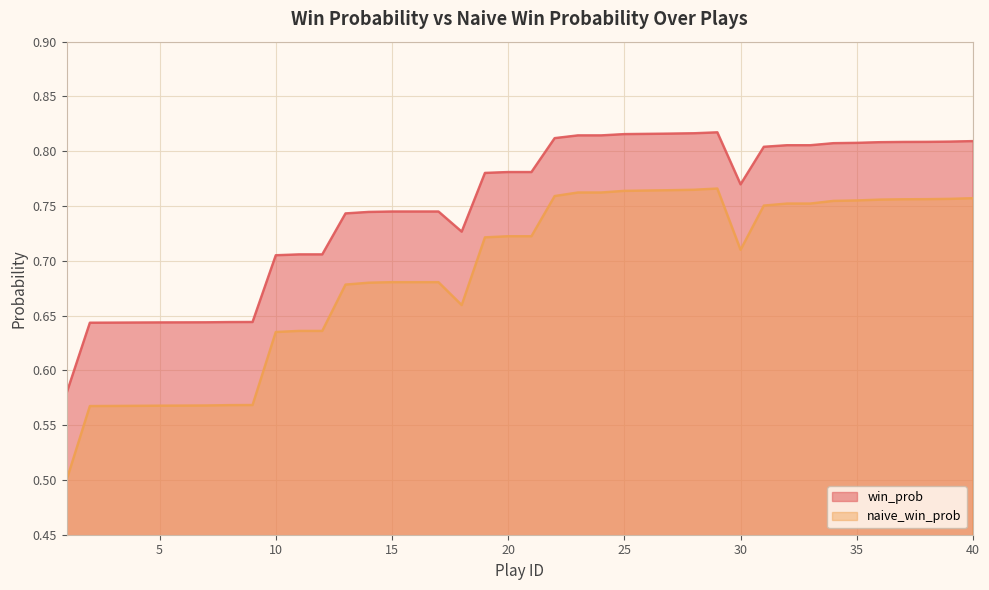

In win_prob, how many points are higher than both neighbors (excluding endpoints)?

1